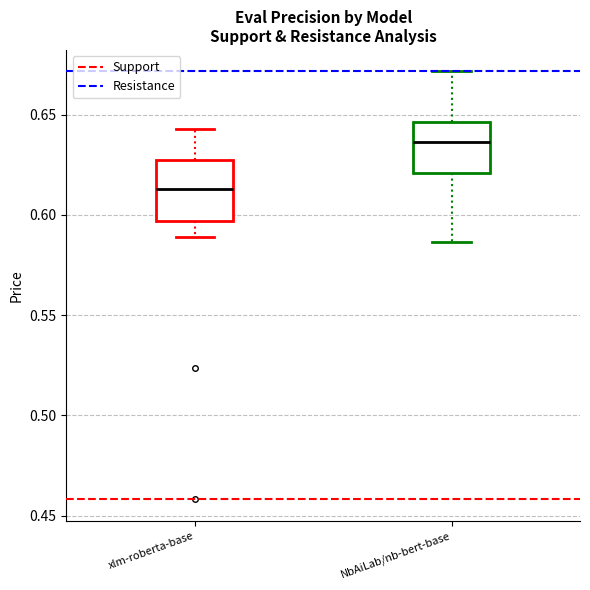

Where does the upper whisker of the box for xlm-roberta-base end on the y-axis? The values are not printed on the chart, so give them approximately, as read against the axis.

0.645